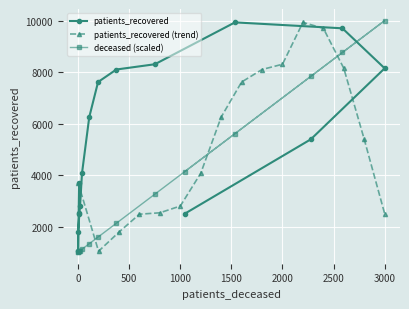

How many data points in patients_recovered (trend) are less than 5388?

8